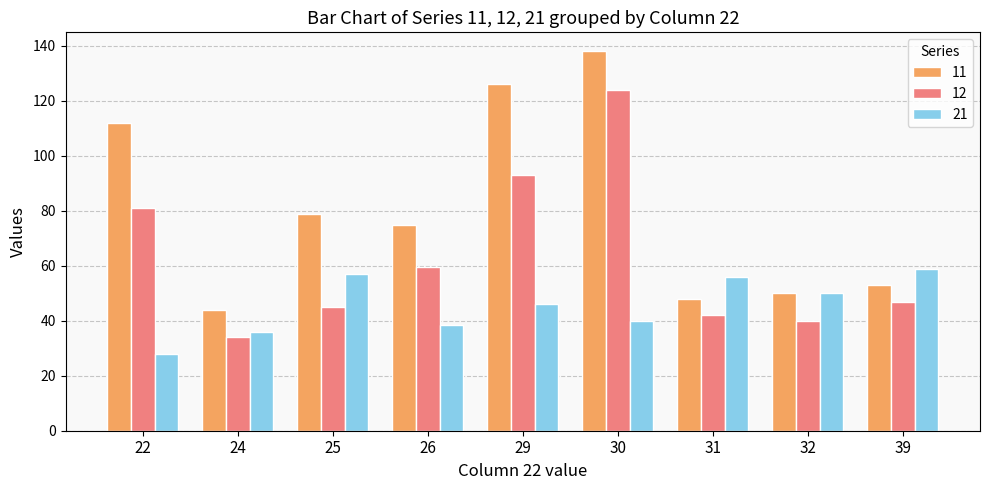

How many groups of bars are there?

9